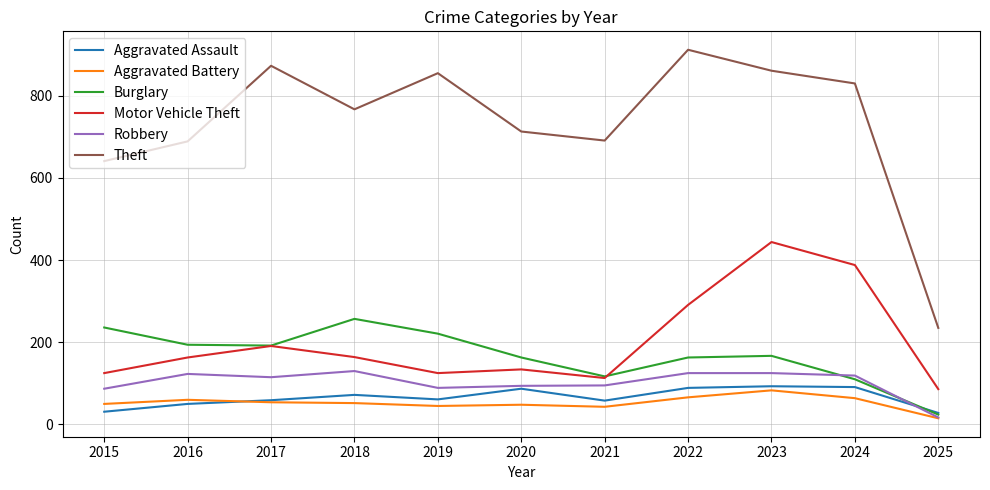

Where does the Robbery series first go above 115?

2016